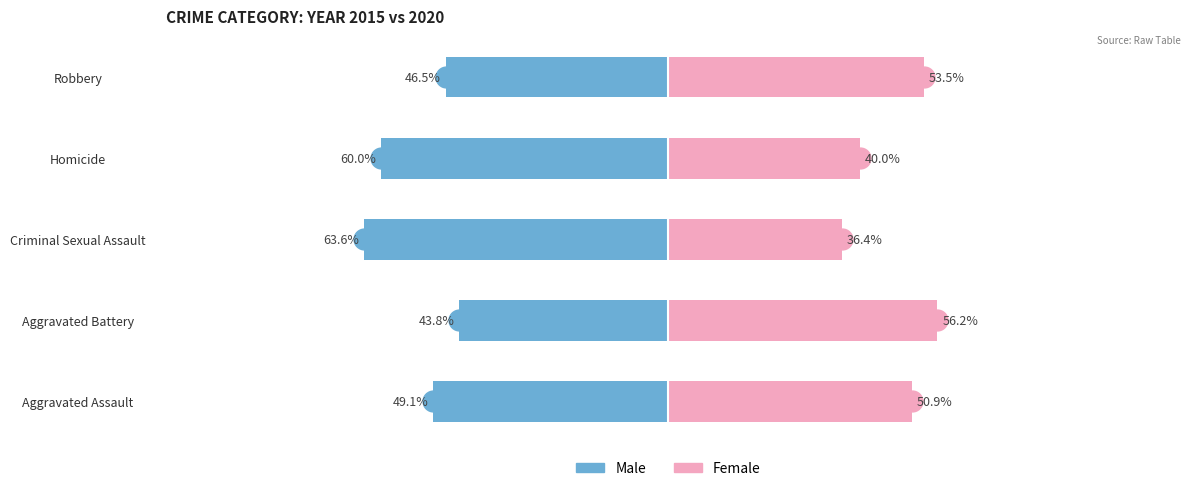

Reading right to left, extract all data points from this chart.

Male: -46.5	-60.0	-63.6	-43.8	-49.1
Female: 53.5	40.0	36.4	56.2	50.9